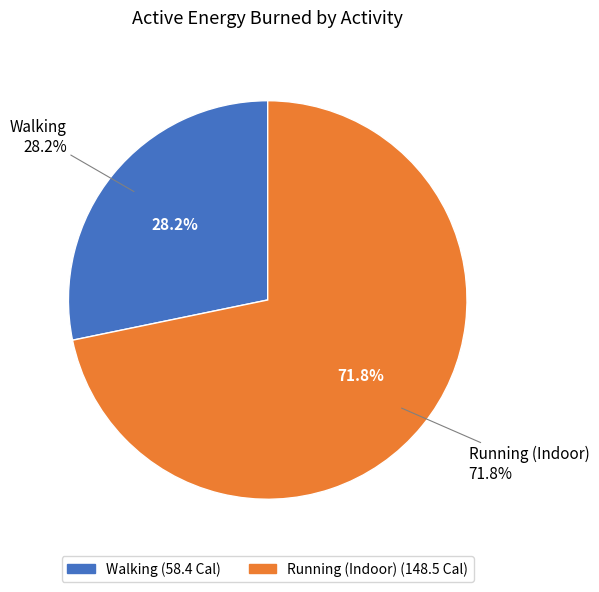

How many slices are in this pie chart?

2